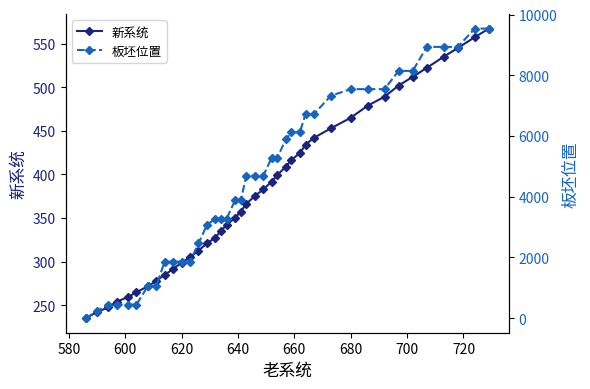

How many values in the 新系统 series are below 375?

20